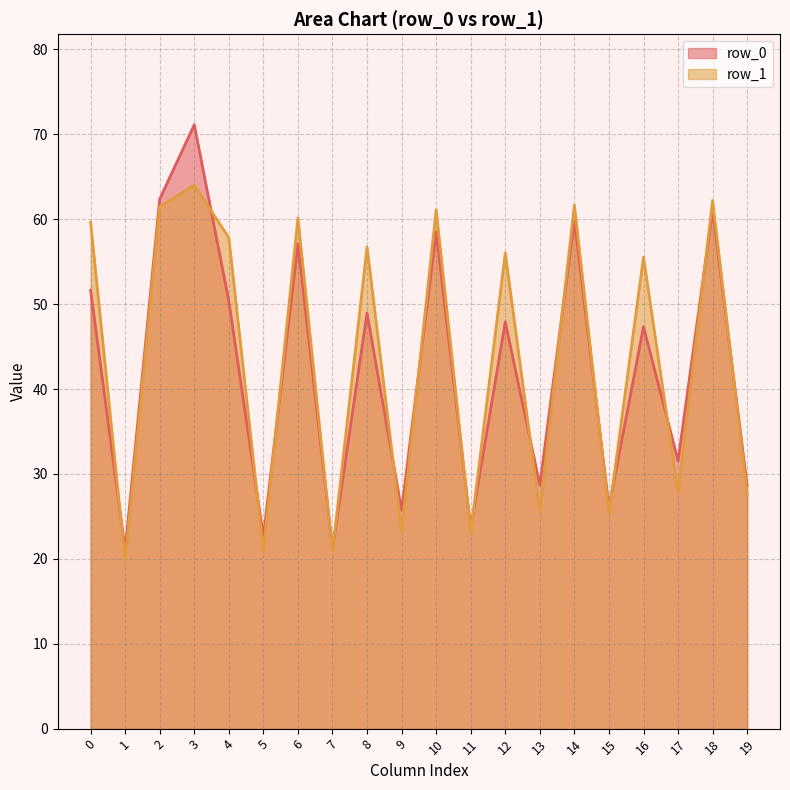

What are all the series names shown in the legend?

row_0, row_1